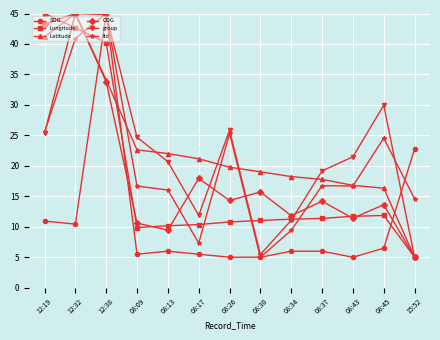

What value does the Latitude series have at 08:13?

22.0